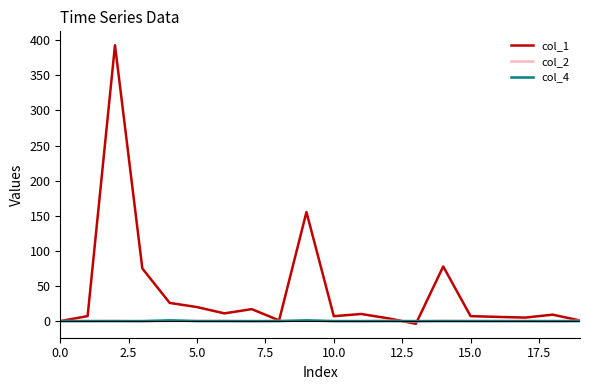

Which series has the largest total across all categories?

col_1